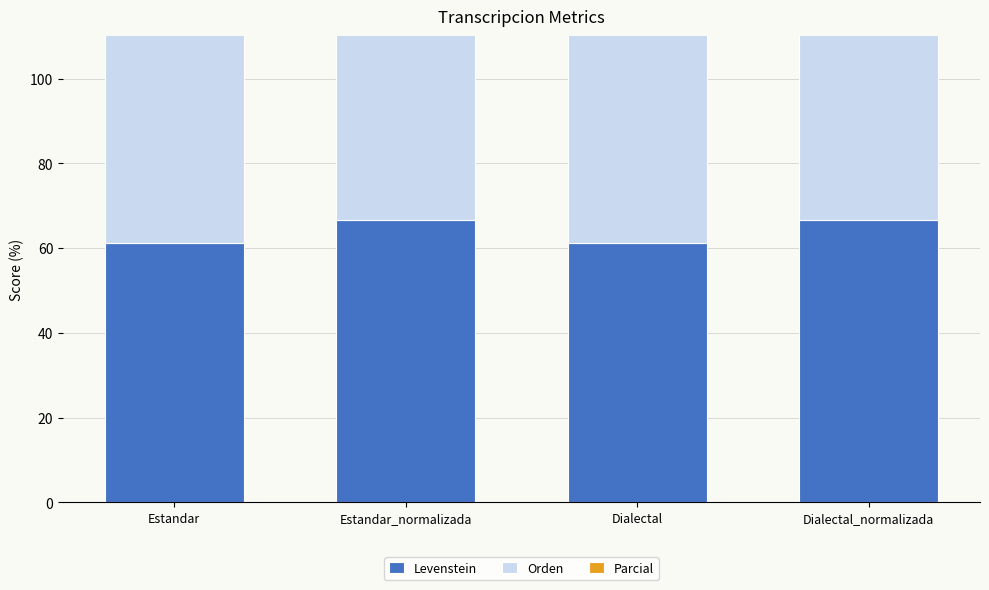

Where is Levenstein nearest to the value 63?

Estandar